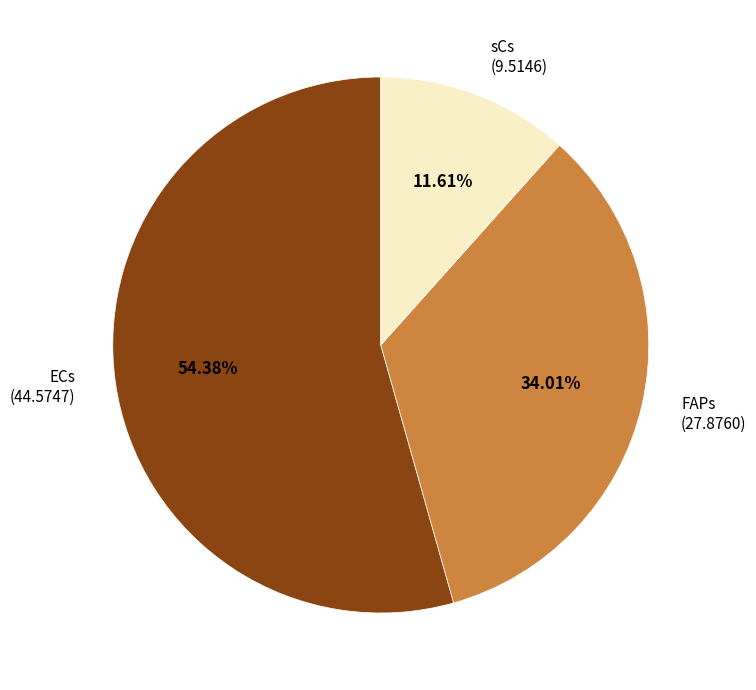

Is it true that ECs is 68% of the pie?

False